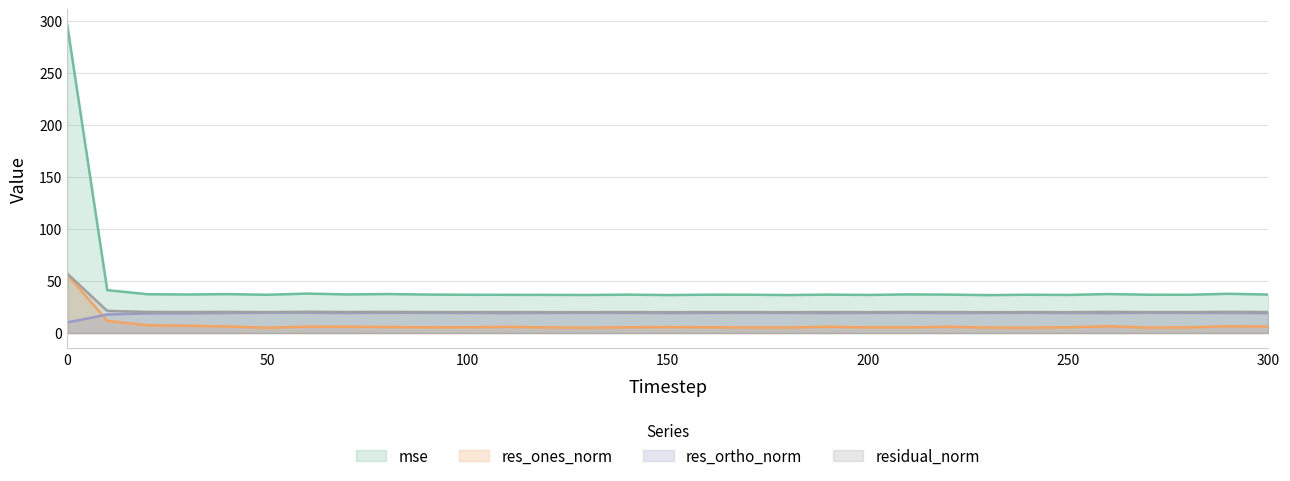

In residual_norm, how many points are lower than both neighbors (excluding endpoints)?

10